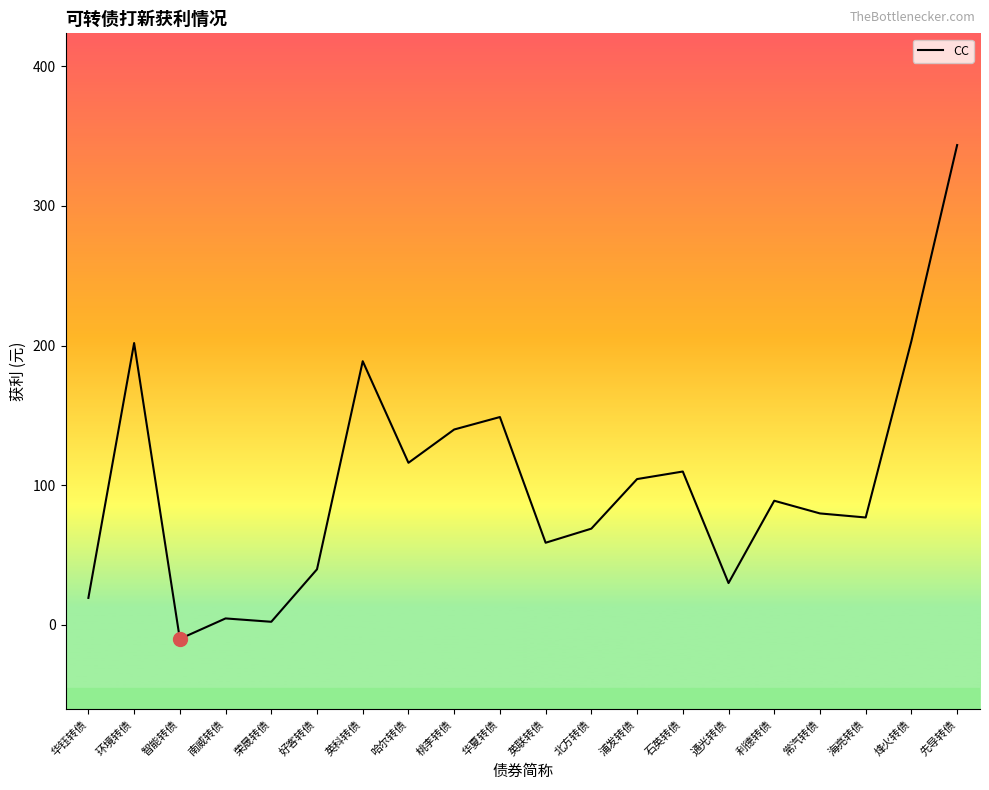

What position from the right is 好客转债?

15